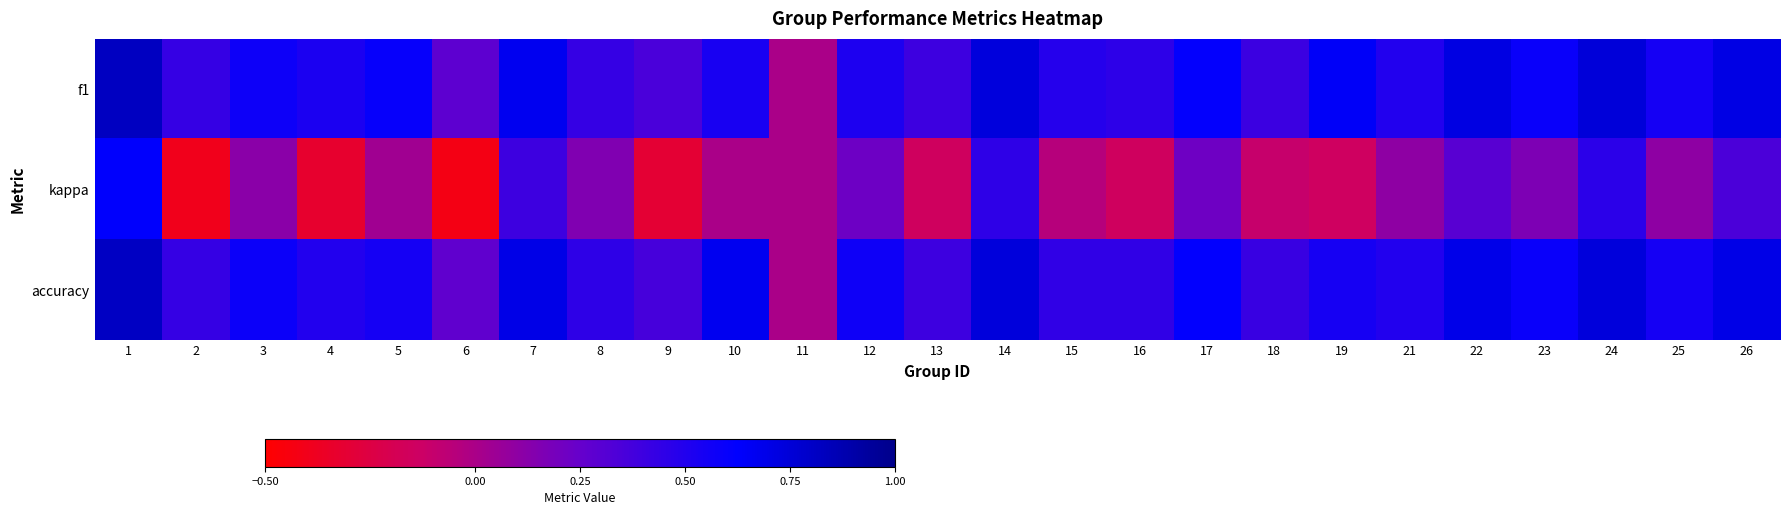

At which category is the sum across all series the highest?

1